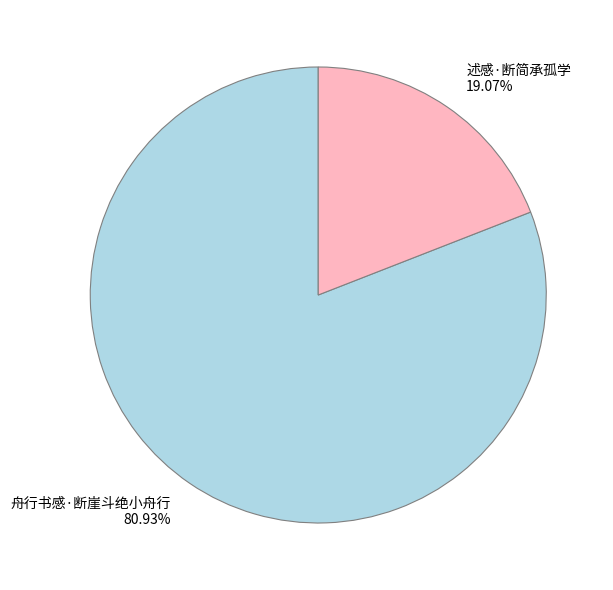

How many slices are in this pie chart?

2